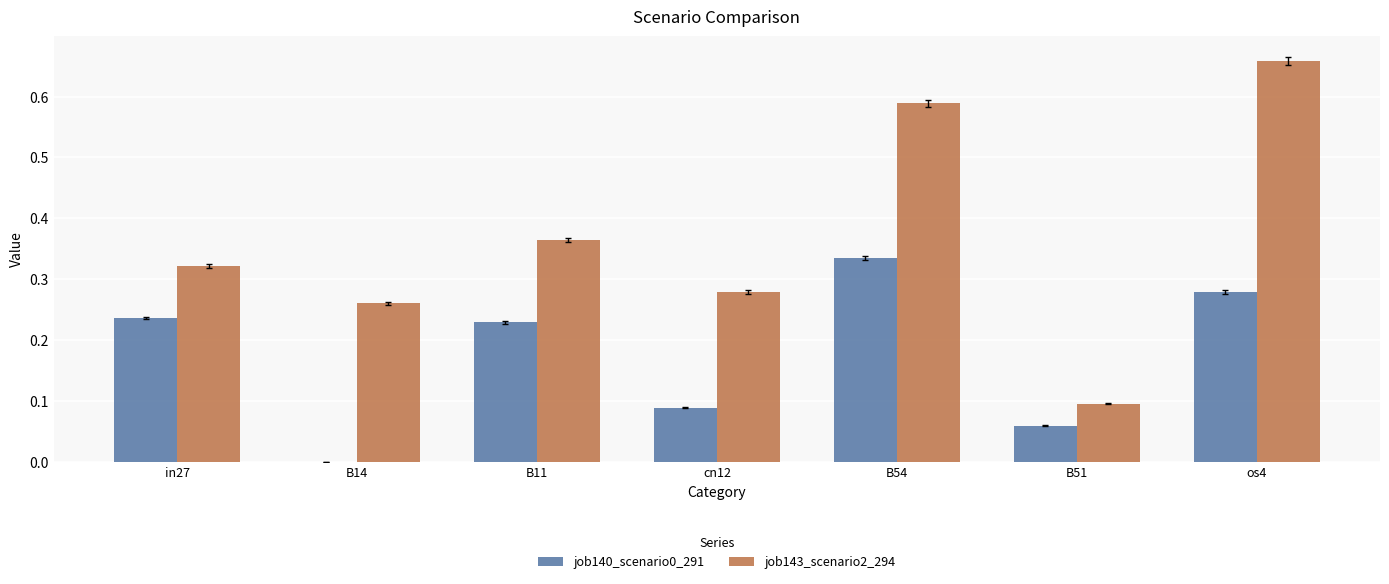

Which category has the highest value across all series?

os4